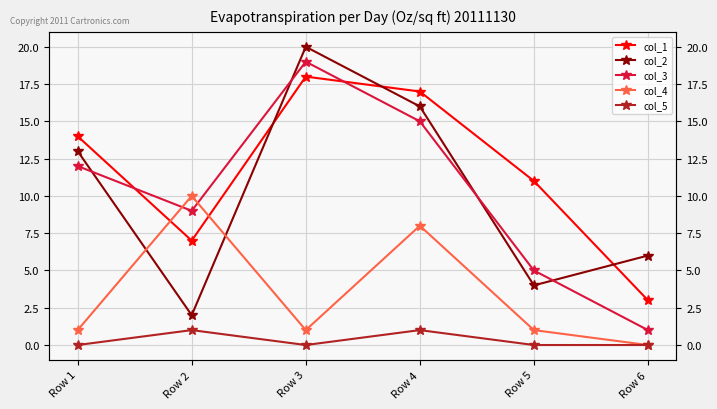

Where is the first local maximum for col_4?

Row 2